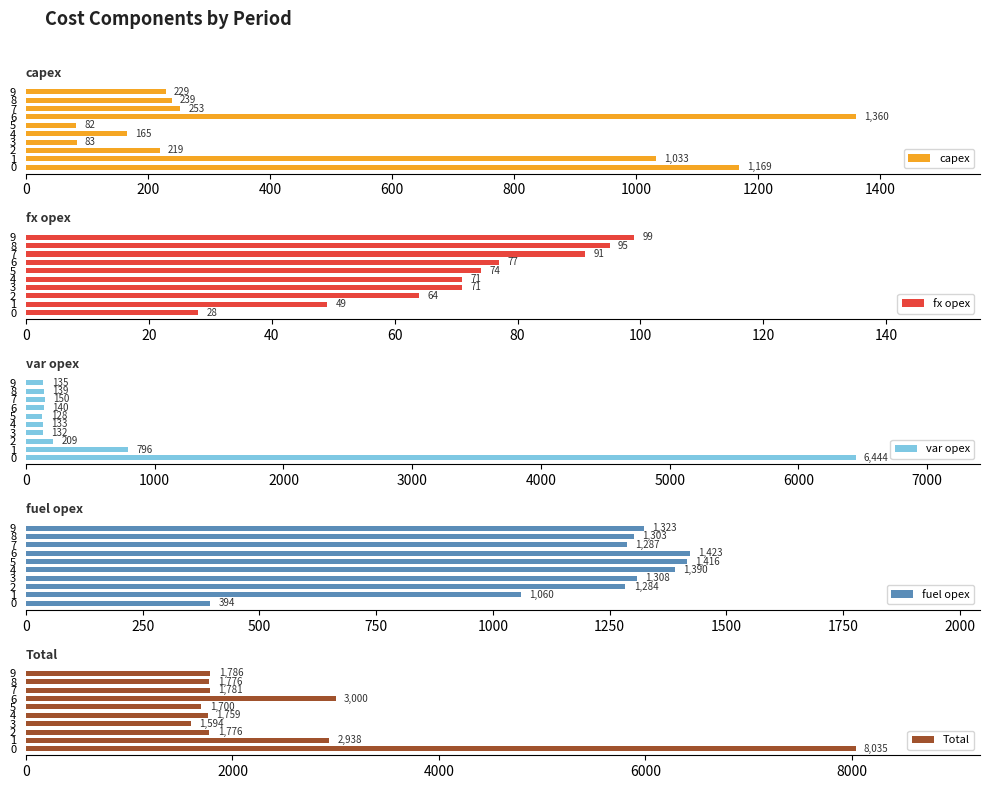

What is the lowest value of the fuel opex series?

394